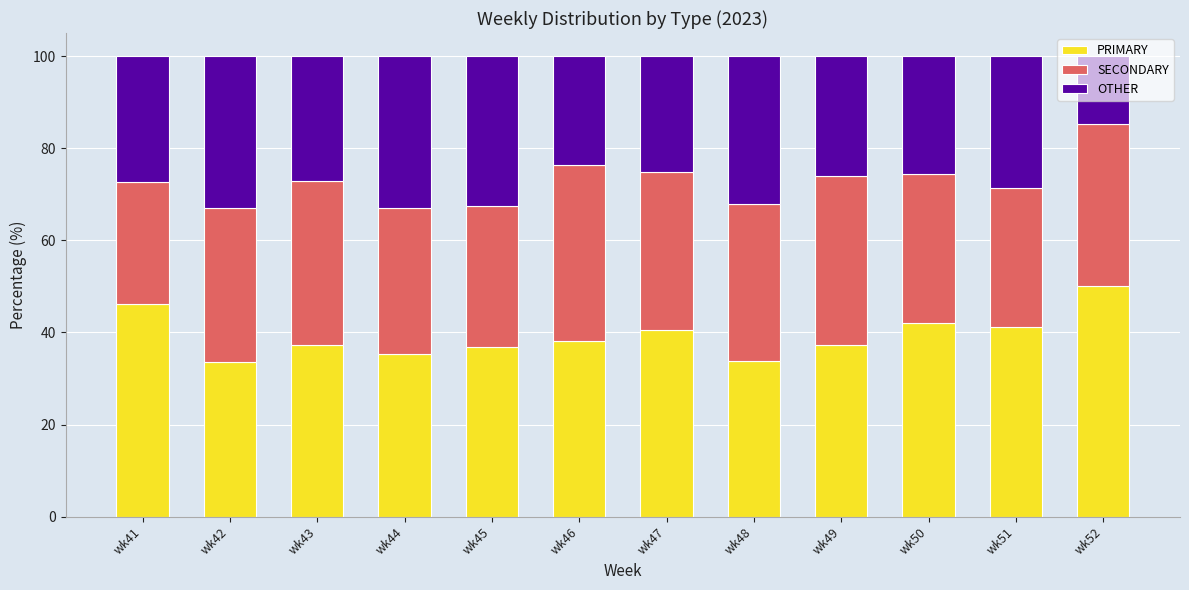

At which label does PRIMARY reach its peak?

wk52